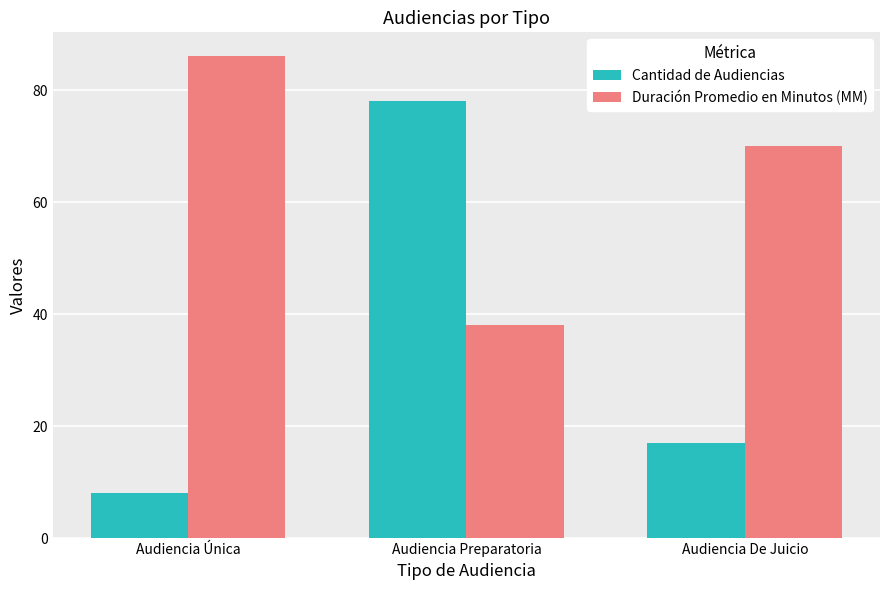

What position from the left is Audiencia Única?

1